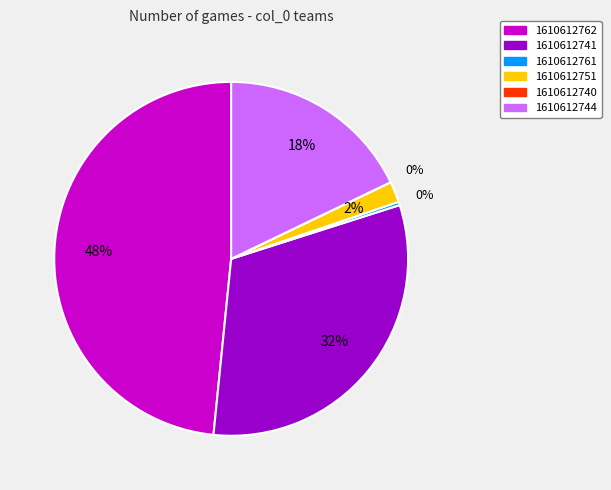

To the nearest percent, what percentage of the pie is 1610612744?

18%